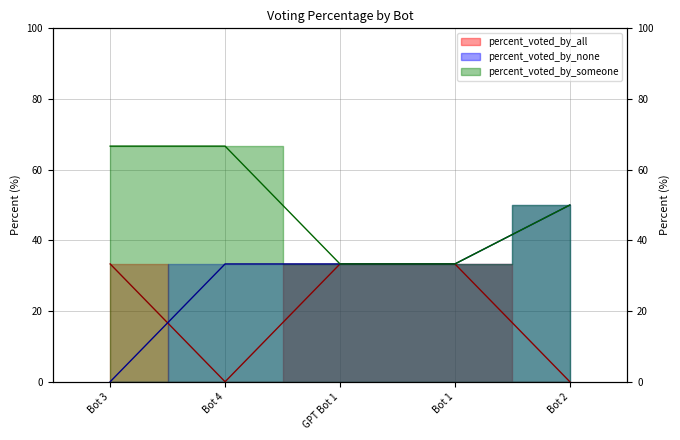

How many data points in percent_voted_by_all are less than 33?

2